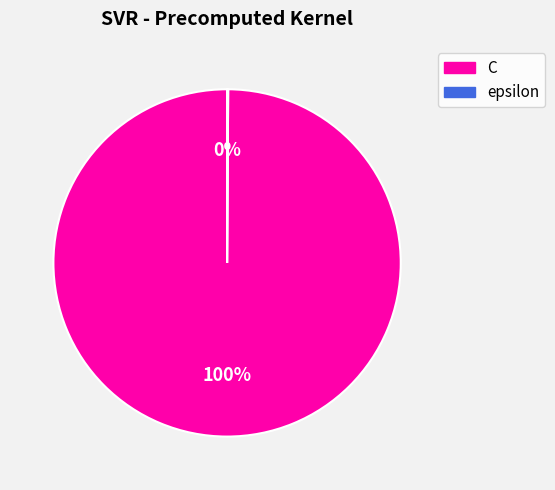

Is it true that C is 92% of the pie?

False